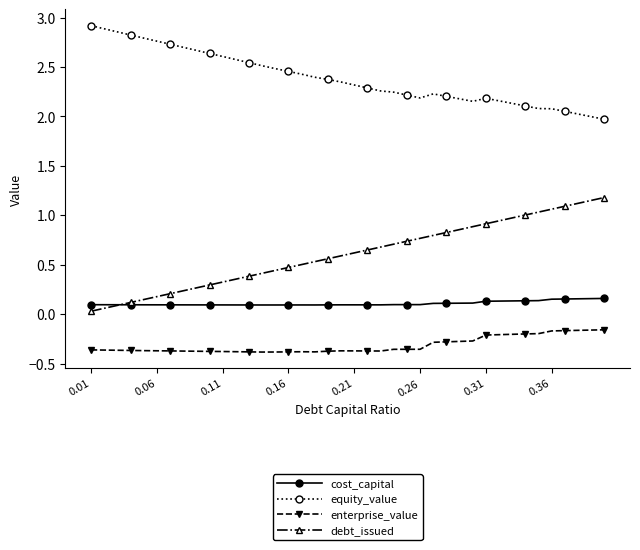

What is the sum of all equity_value values?

95.6